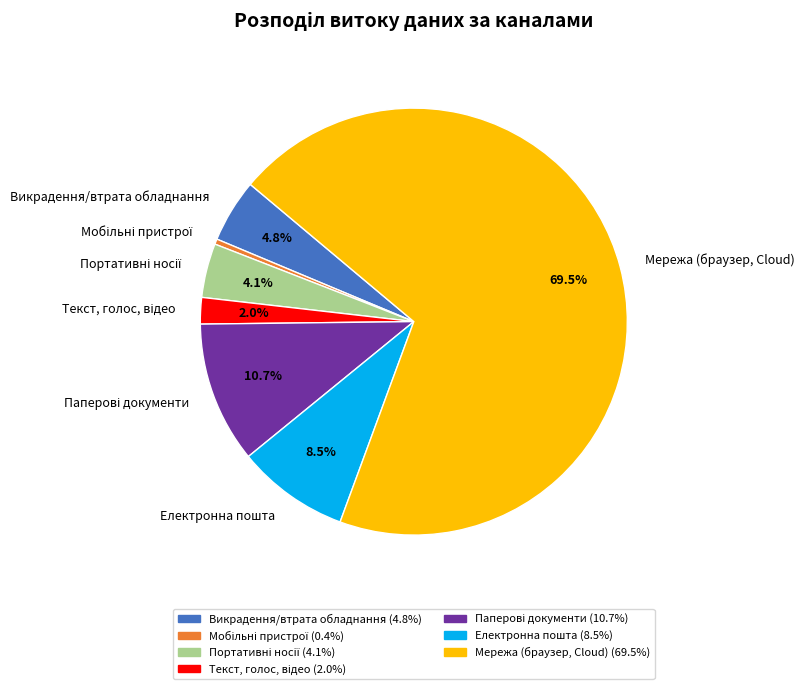

How much of the chart is everything except Мережа (браузер, Cloud)?

30.5%